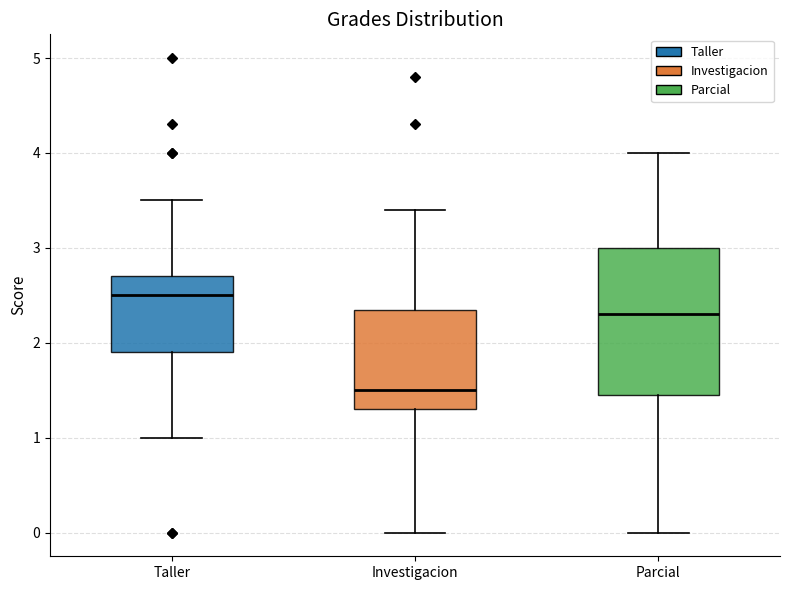

Comparing the boxes themselves (not the whiskers), which one is the tallest?

Parcial